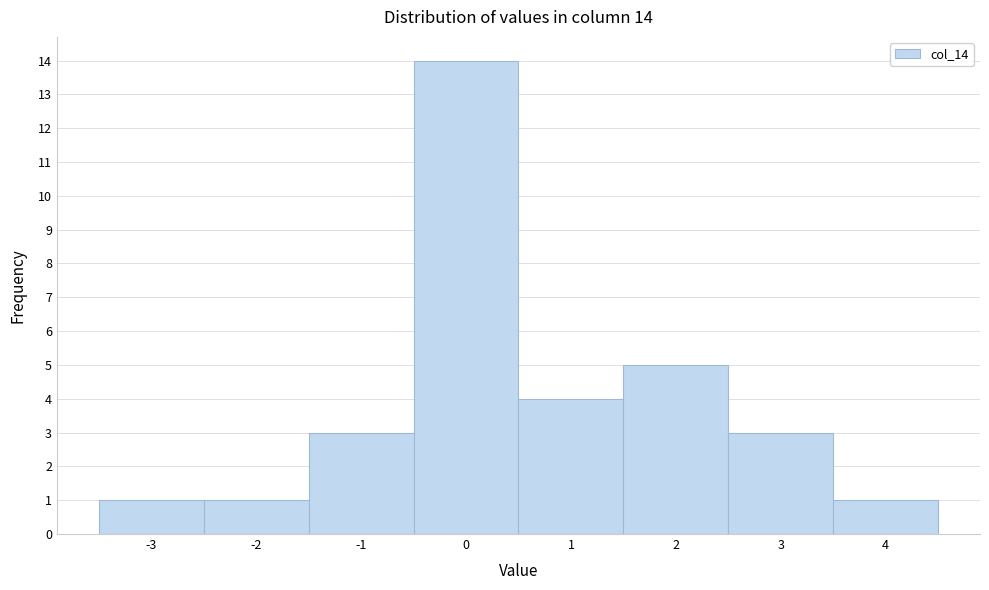

Over which range of the x-axis is the bar tallest?

-0.5 to 0.5